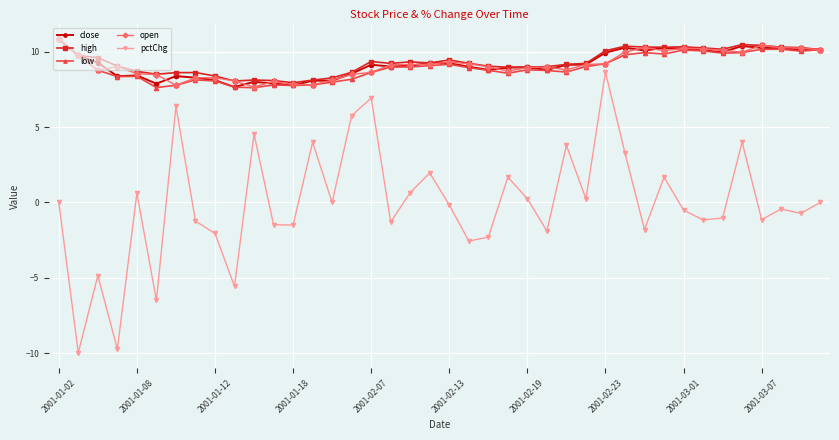

Which series has the largest range (max minus min)?

pctChg